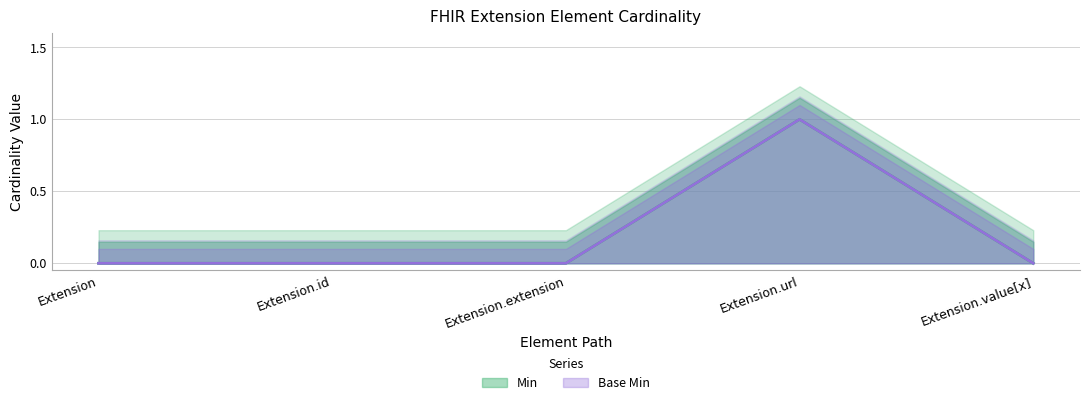

How many lines are shown in the chart?

2